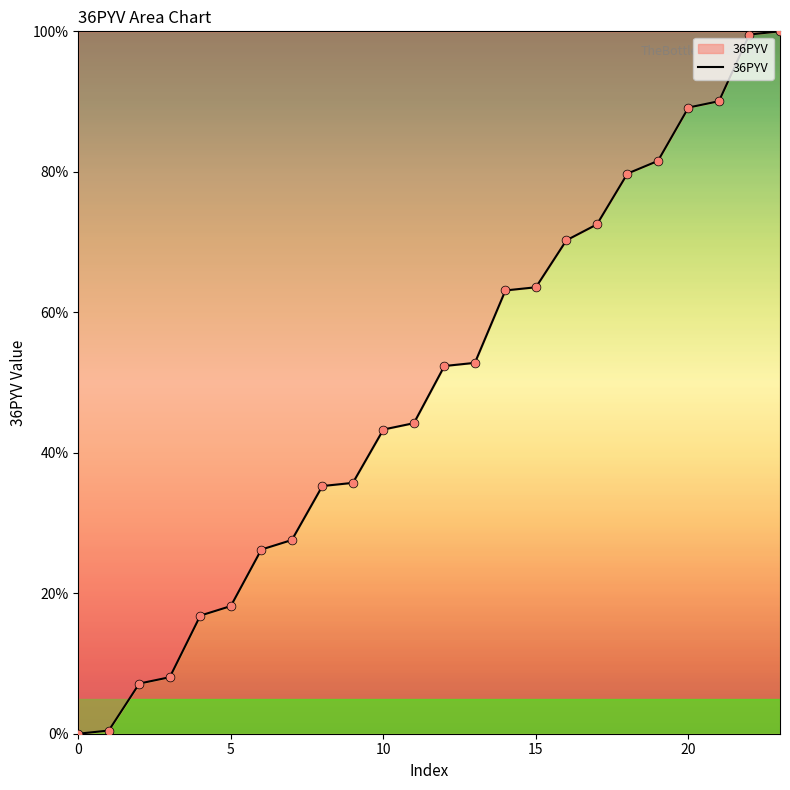

What is the difference between the maximum and minimum values?

100.0